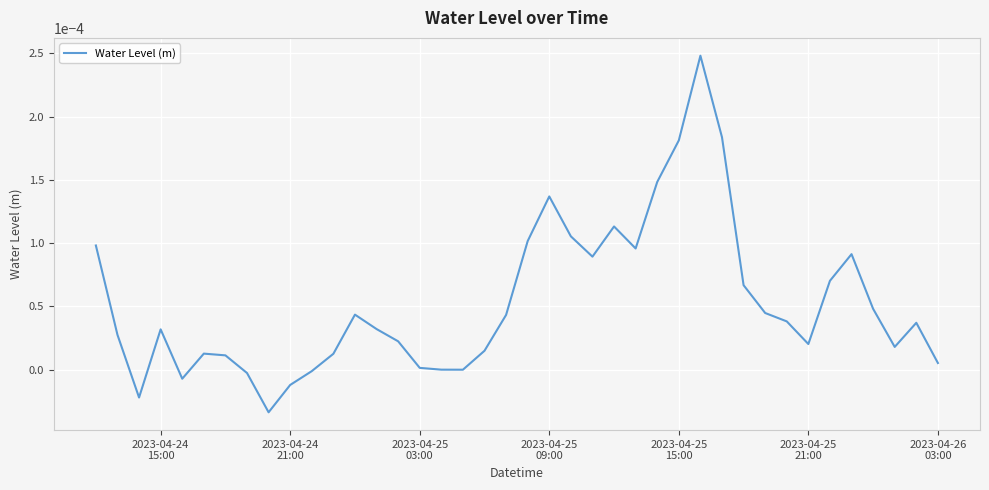

How many lines are shown in the chart?

1